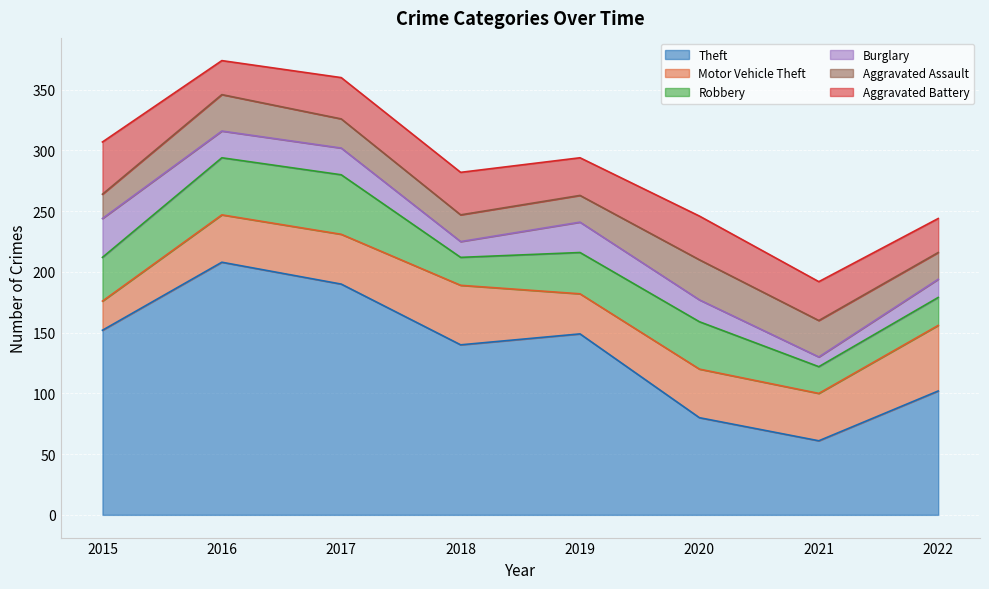

At which label does Robbery reach its peak?

2017